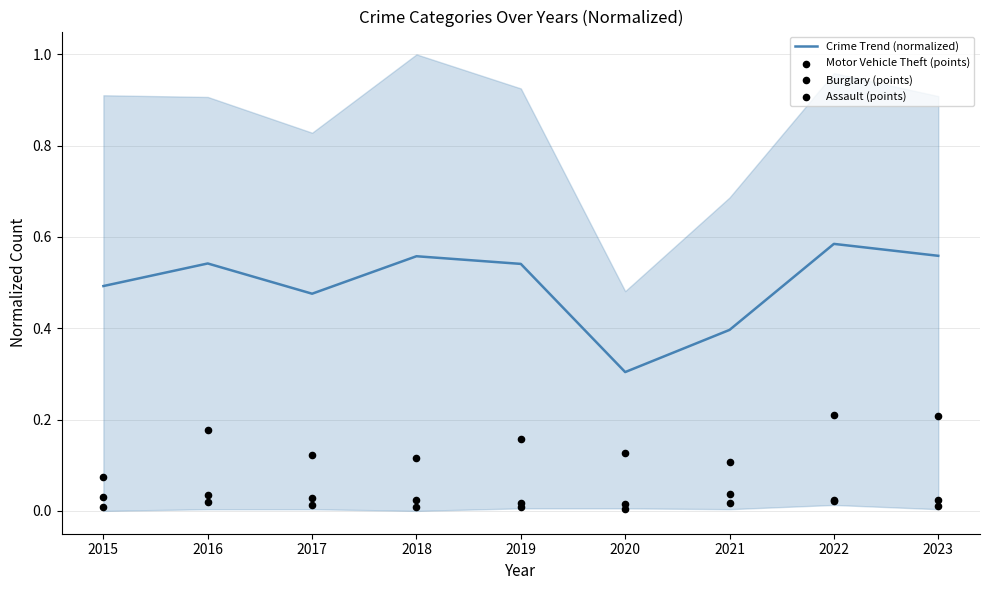

Which series has the largest total across all categories?

Crime Trend (normalized)